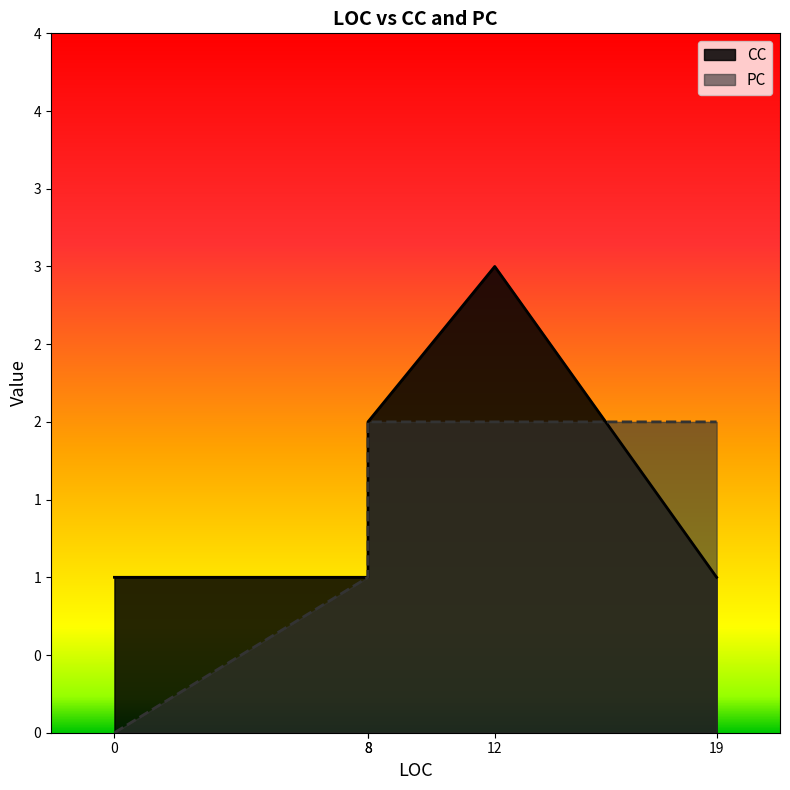

List the labels in order of PC value, smallest first.

0, 8, 12, 8, 19